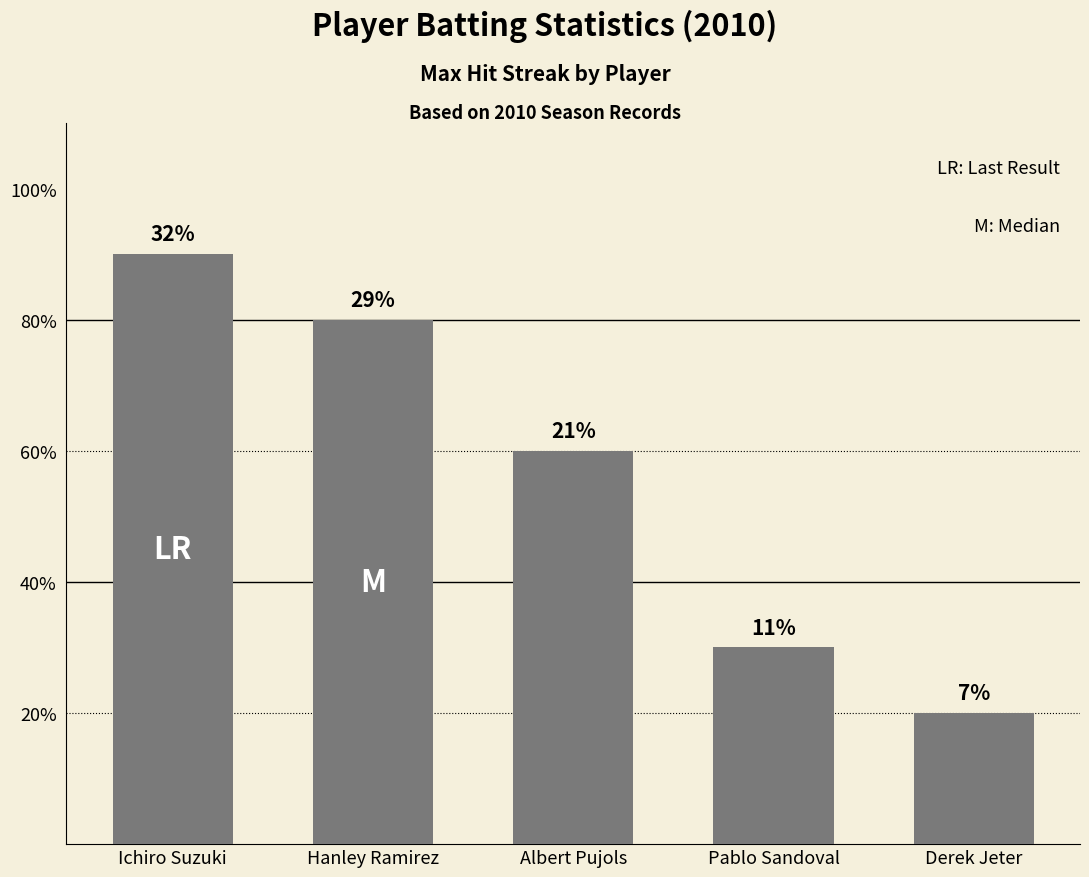

Does the chart contain any negative values?

No